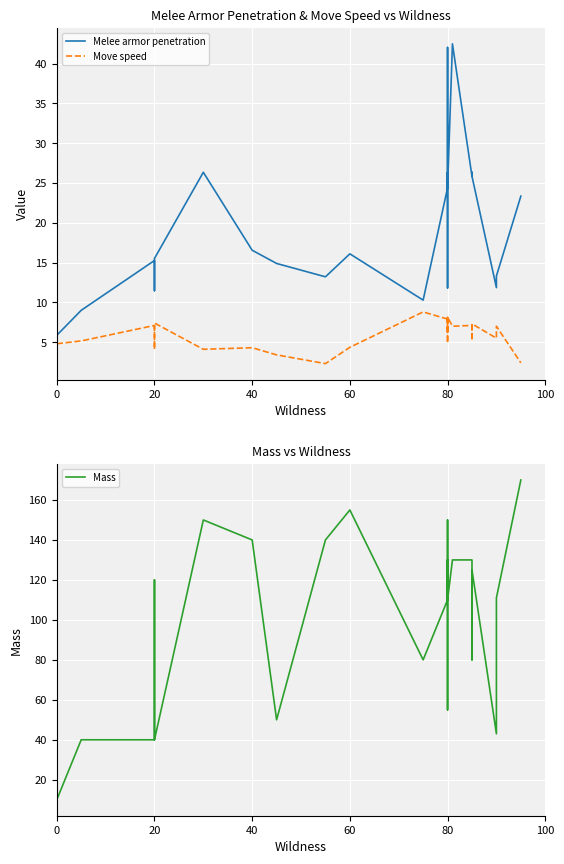

True or false: Move speed has a value of 7.0 at 20.

True